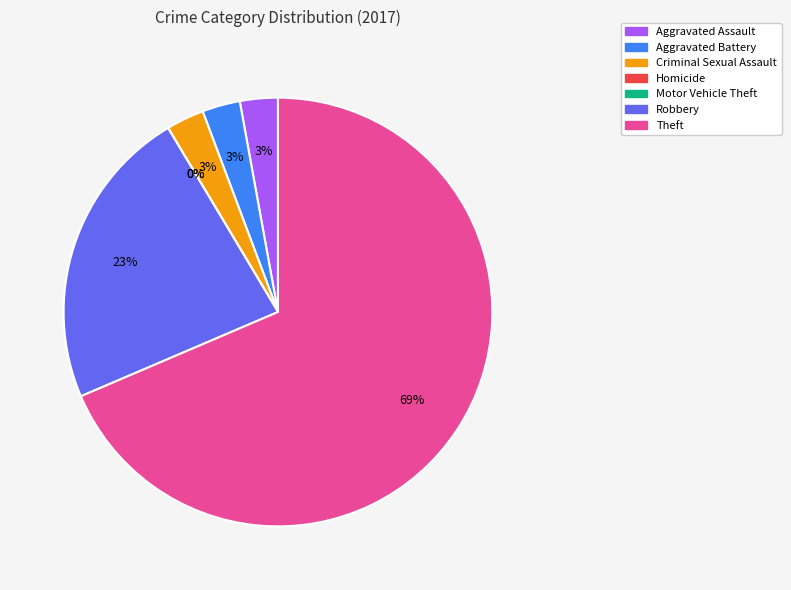

To the nearest percent, what is the average slice percentage?

14%